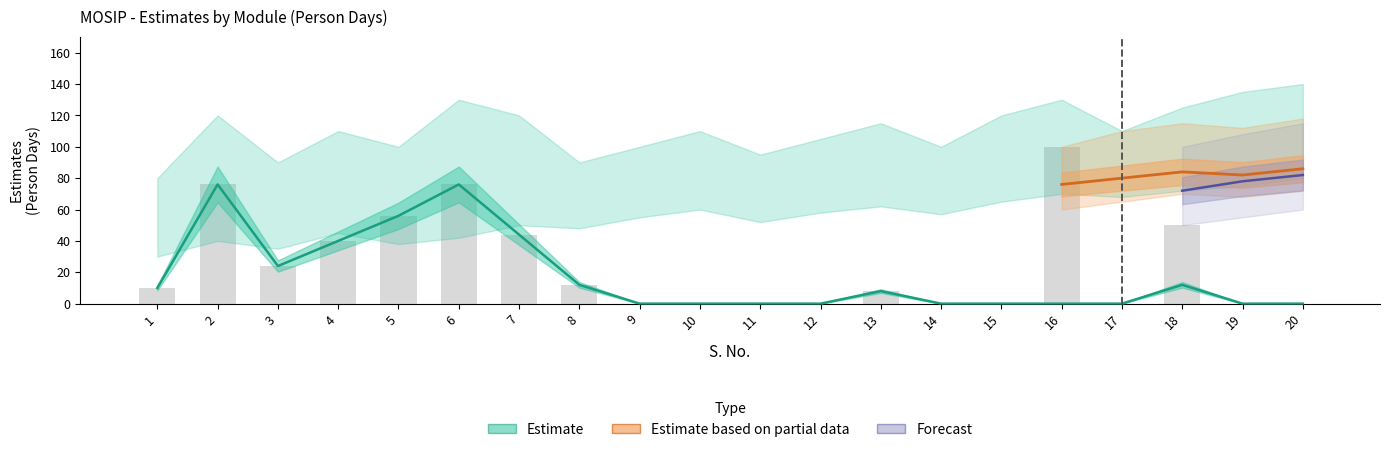

Is it true that Estimate equals 0.0 at 10?

True